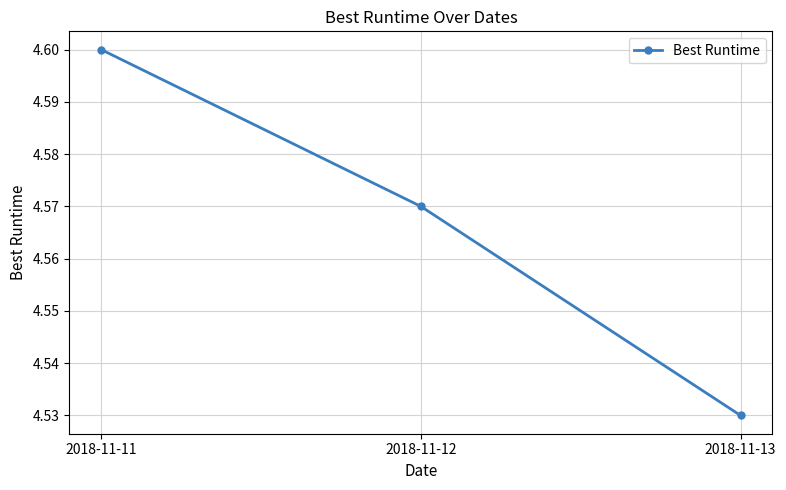

Rank the categories by value from lowest to highest.

2018-11-13, 2018-11-12, 2018-11-11